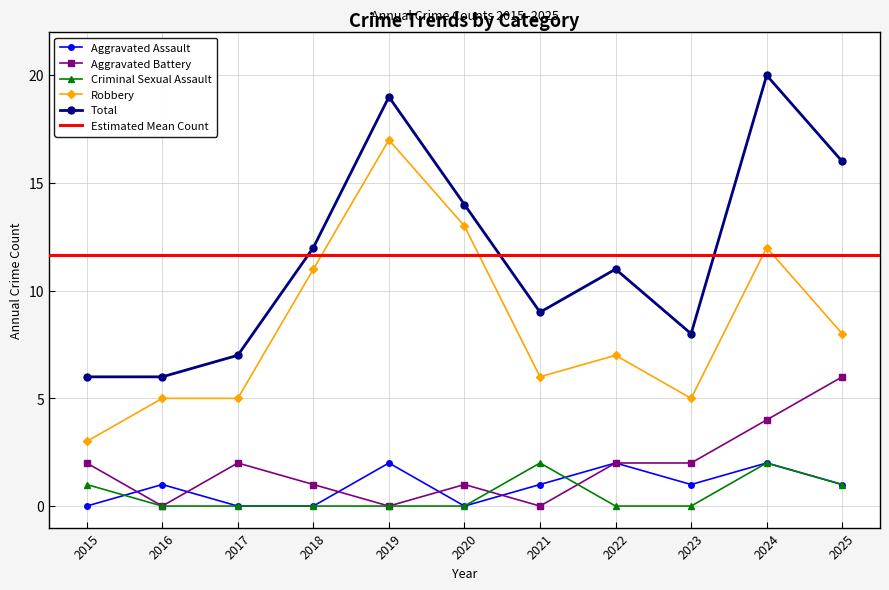

Which has a higher value, 2017 or 2022?

2022